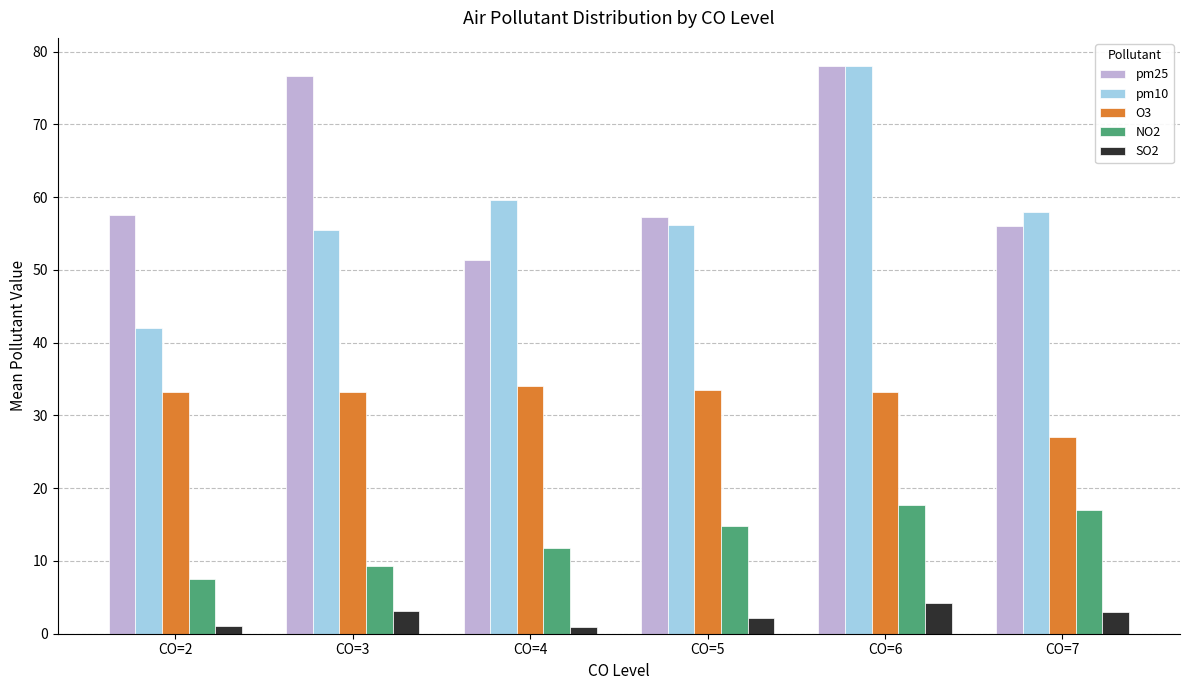

Which series changed the most between CO=2 and CO=6?

pm10